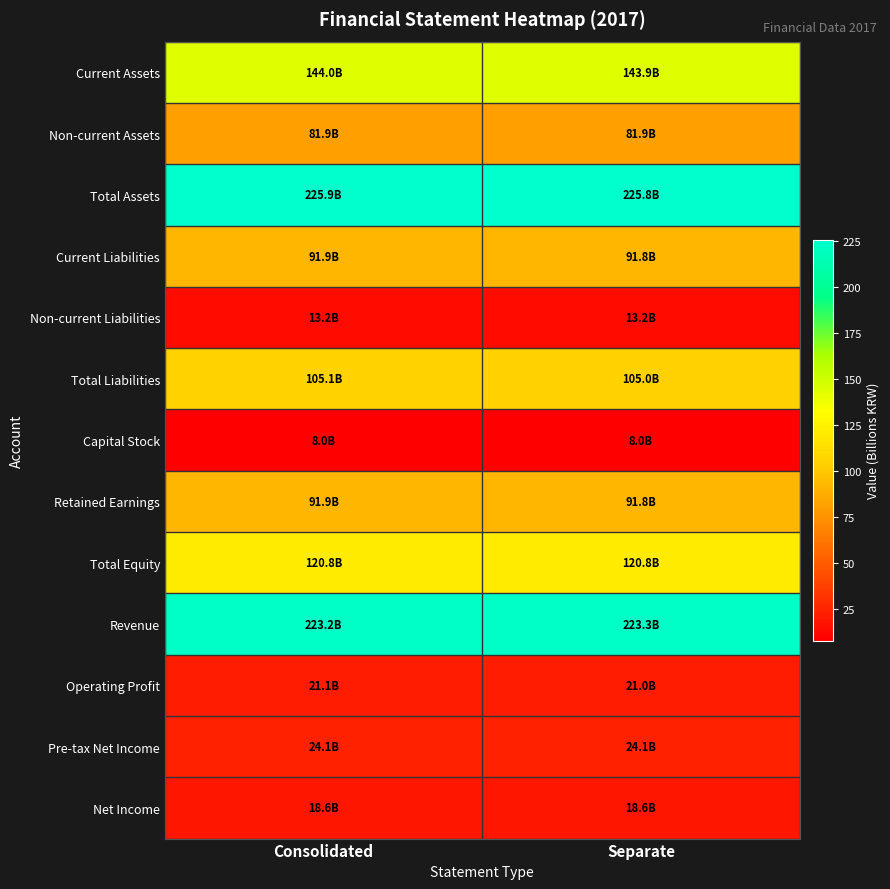

Count the number of categories in the chart.

2